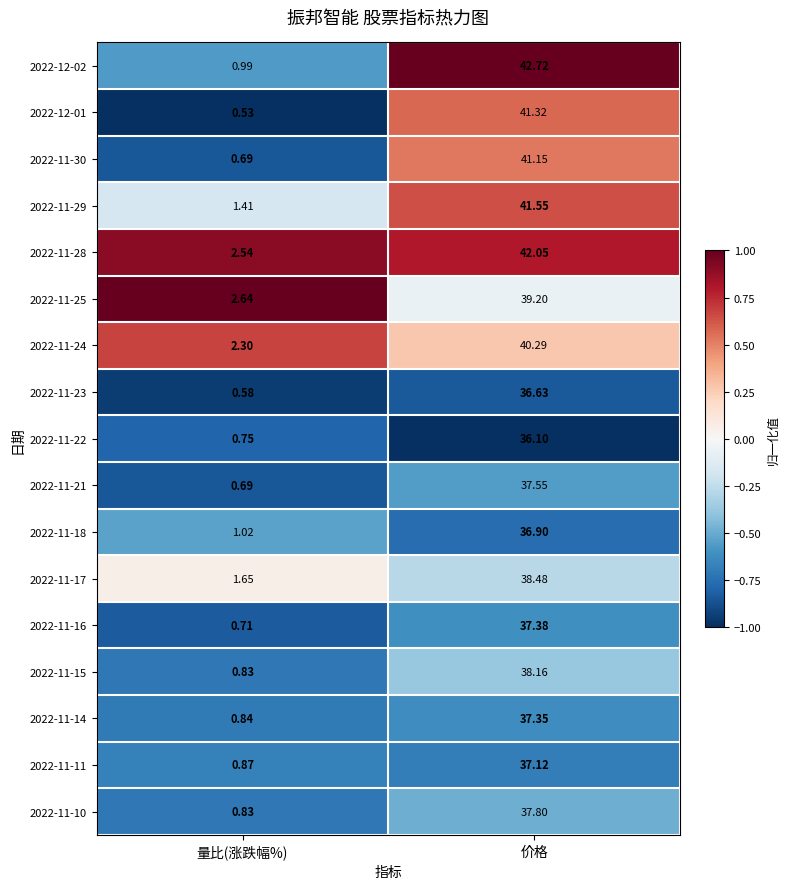

Which label corresponds to the smallest value in the chart?

量比(涨跌幅%)